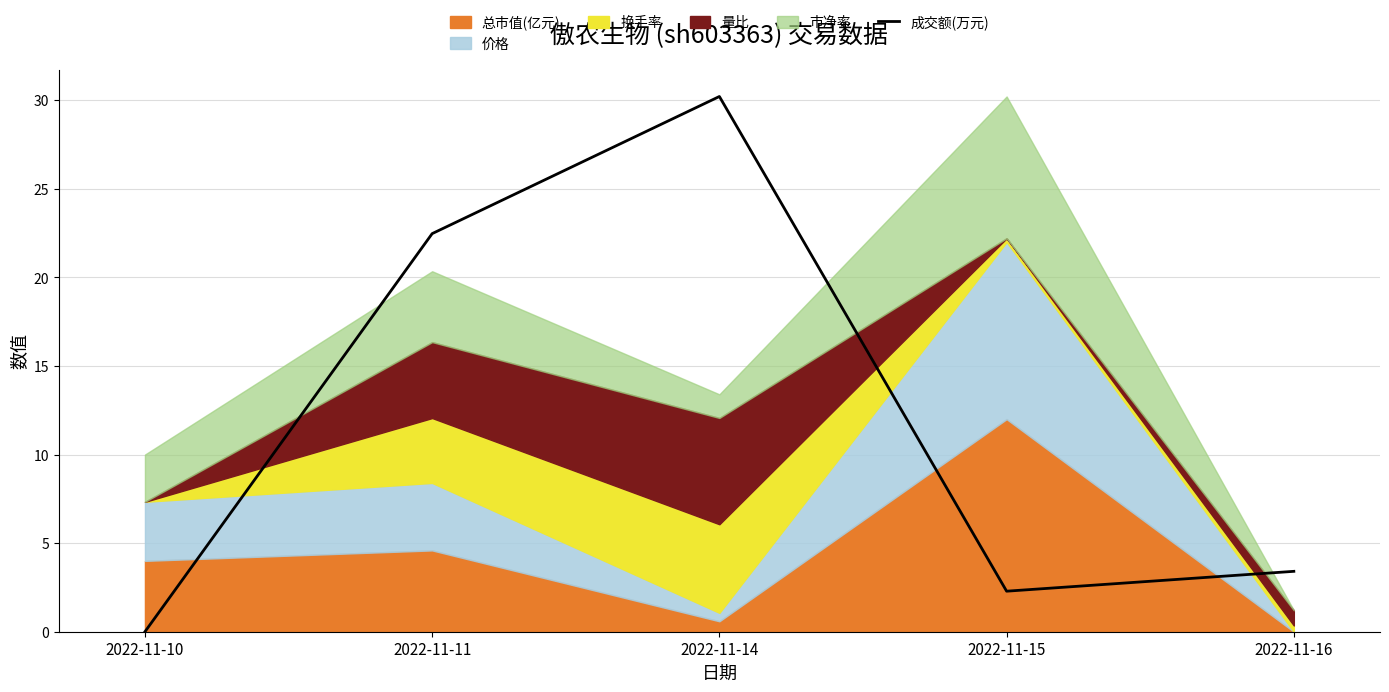

What is the sum of all values?

58.4